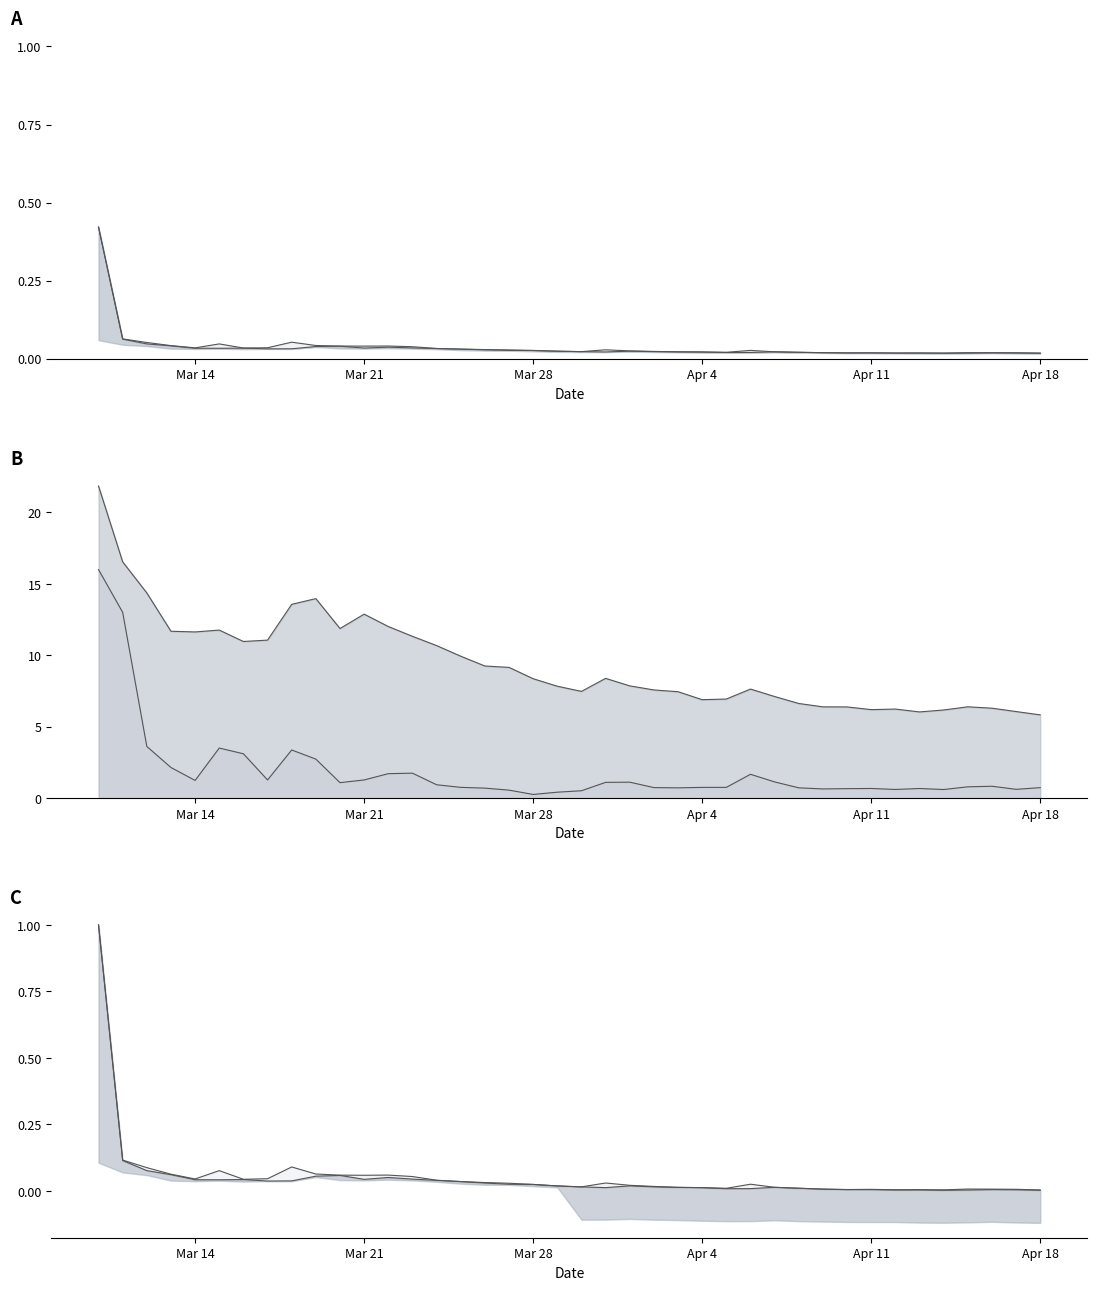

How many categories are shown in the chart?

40